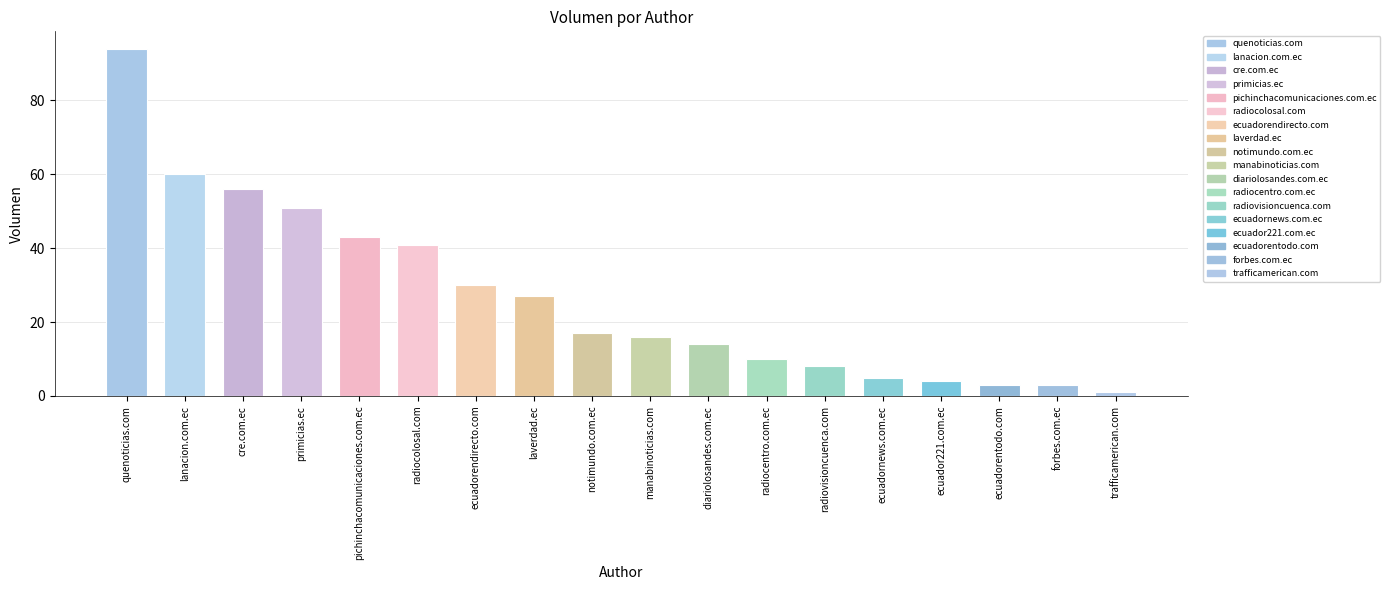

How many values are below 17?

9